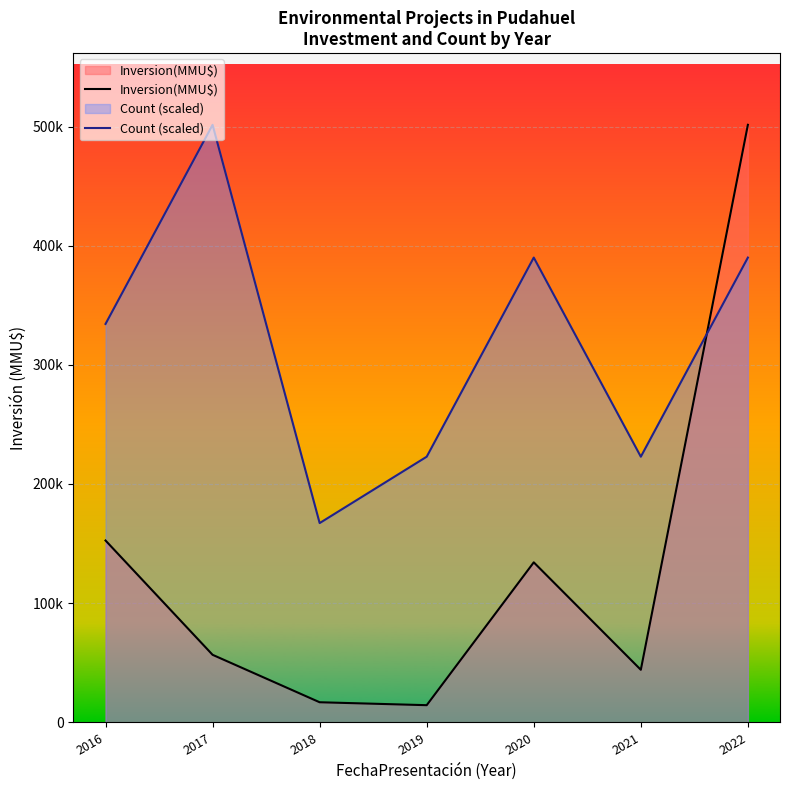

Reading right to left, extract all data points from this chart.

Inversion(MMU$): 2022=501450.0	2021=44000.0	2020=134200.0	2019=14294.0	2018=16755.0	2017=56582.0	2016=152530.0
Count (scaled): 2022=390016.7	2021=222866.7	2020=390016.7	2019=222866.7	2018=167150.0	2017=501450.0	2016=334300.0